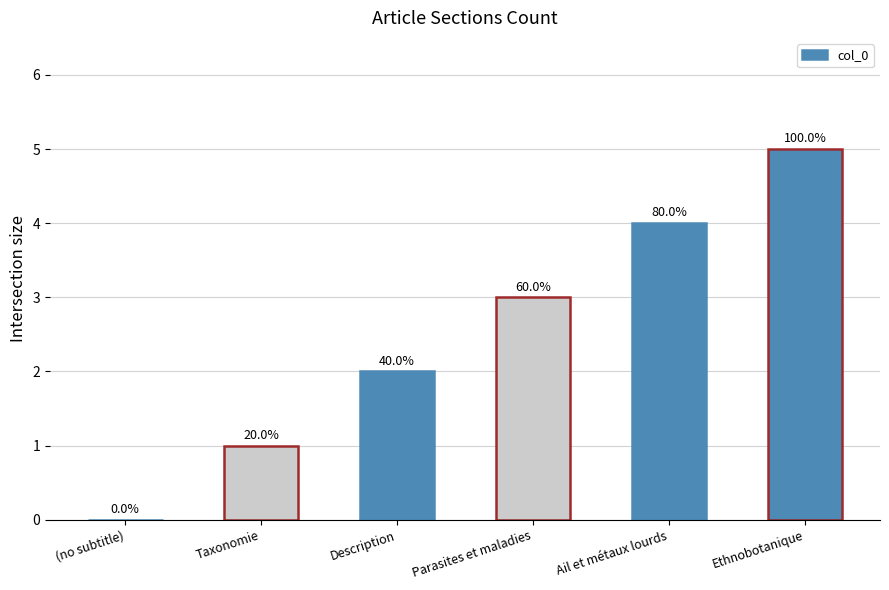

Are the bars horizontal?

No